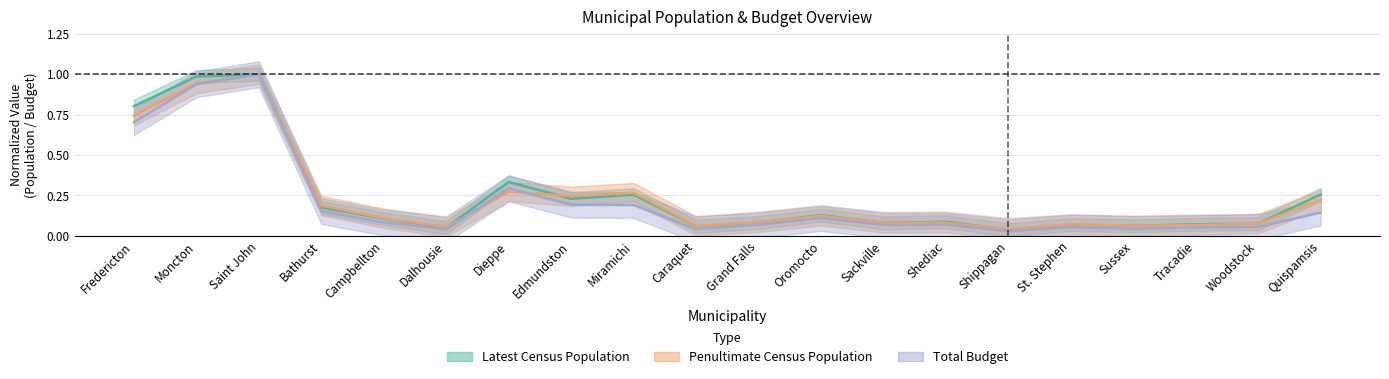

List the labels in order of Total Budget value, largest first.

Saint John, Moncton, Fredericton, Dieppe, Edmundston, Miramichi, Bathurst, Quispamsis, Oromocto, Campbellton, Shediac, Grand Falls, Sackville, Woodstock, St. Stephen, Tracadie, Sussex, Caraquet, Dalhousie, Shippagan